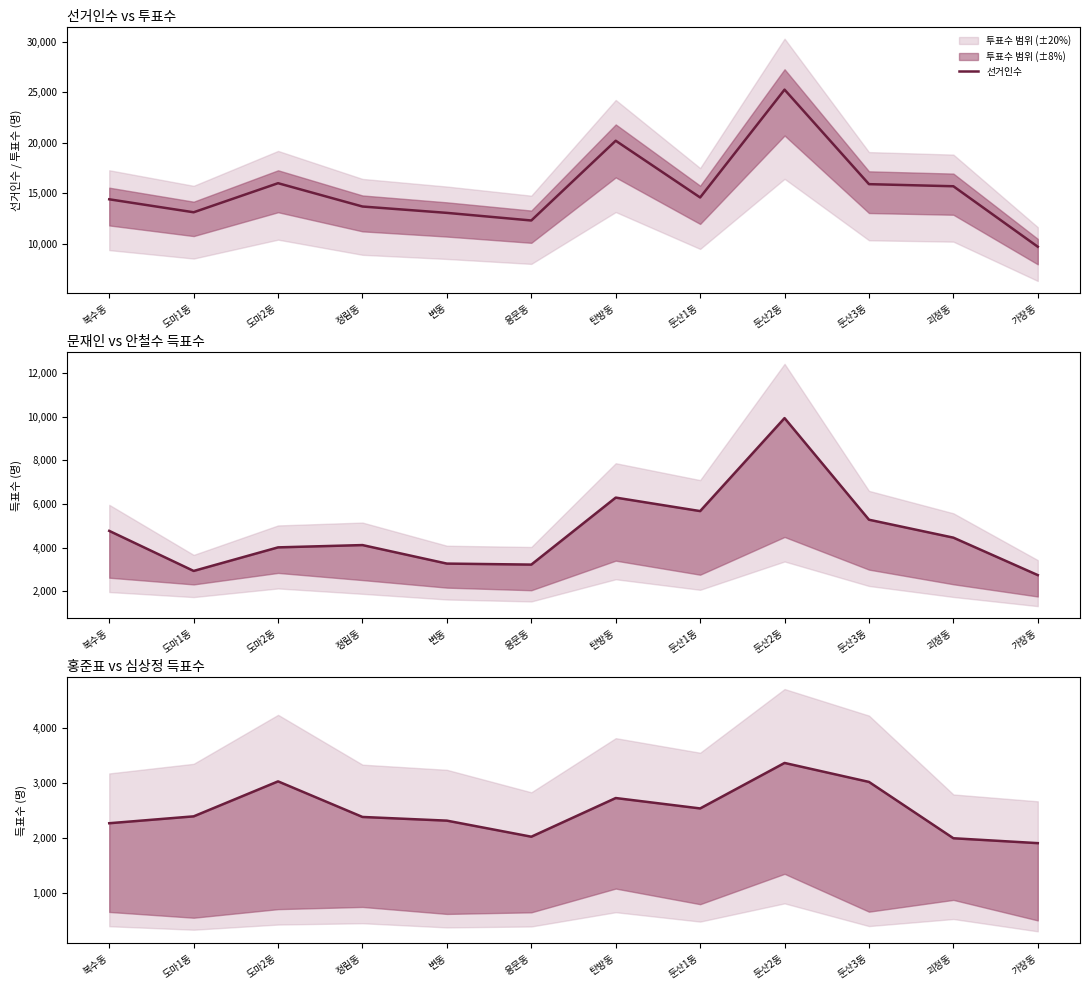

True or false: 홍준표 and 문재인 cross at least once.

False